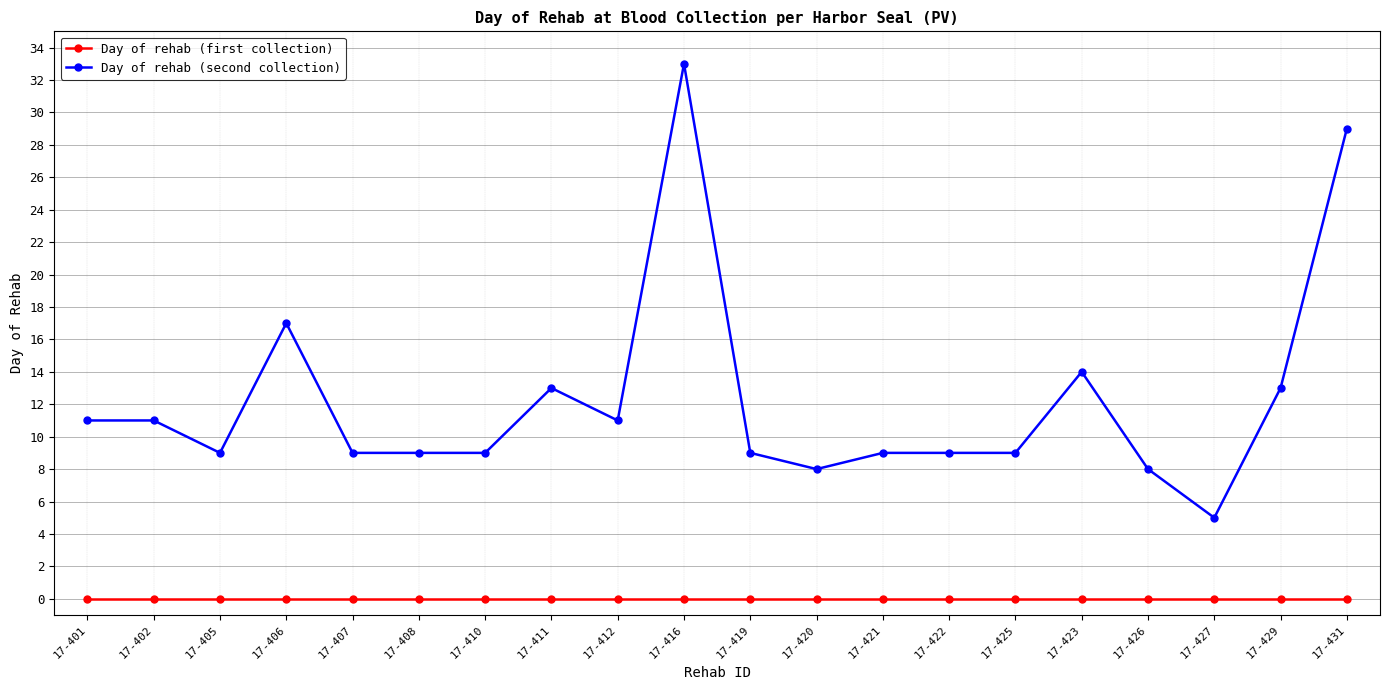

At which category does Day of rehab (second collection) reach its first local valley?

17-405